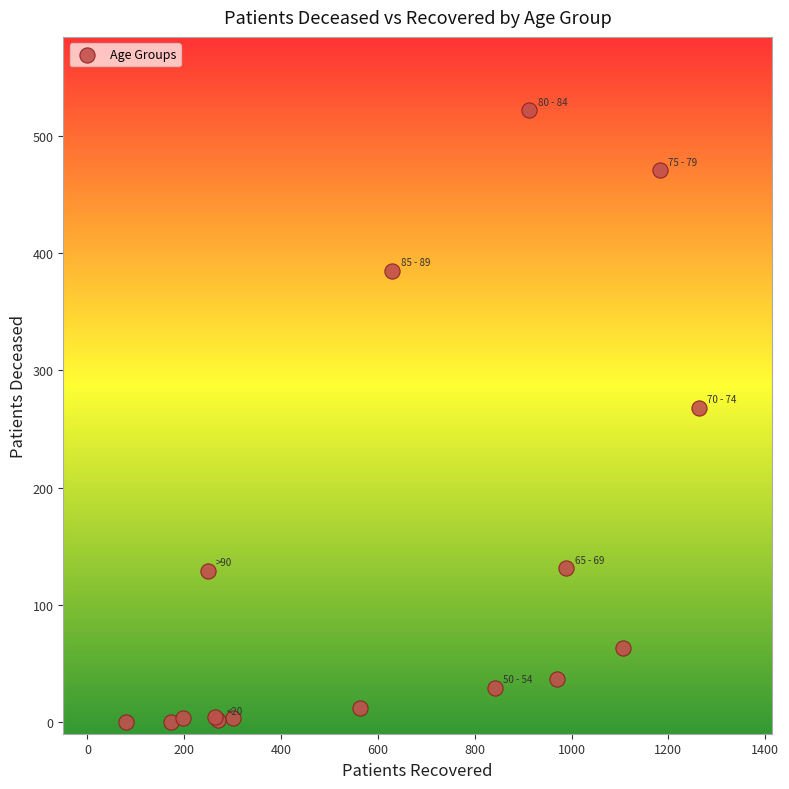

What Y value in the scatter plot is closest to 261?

268